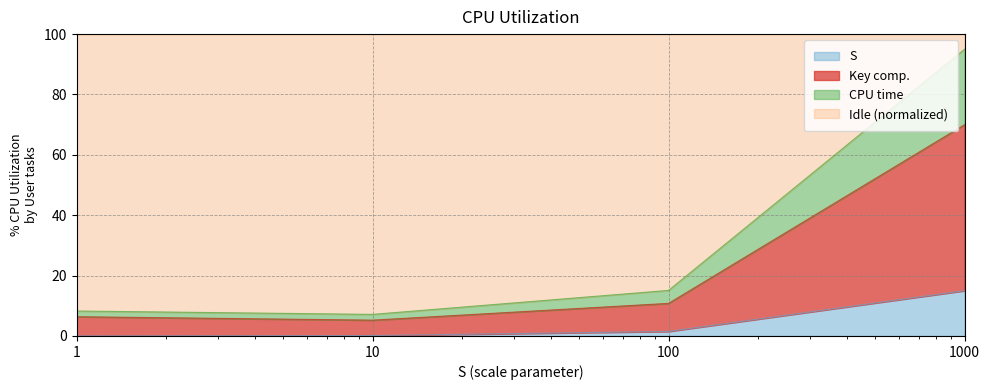

True or false: Key comp. and CPU time cross at least once.

False